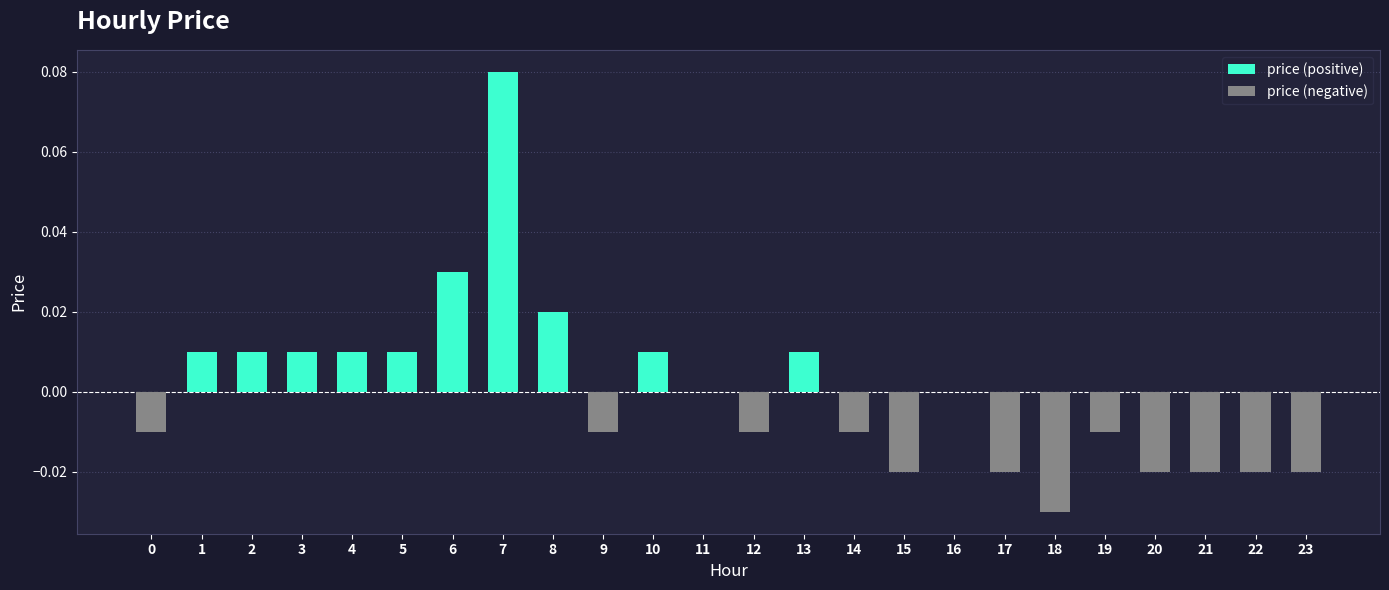

Between 5 and 12, which is larger?

5